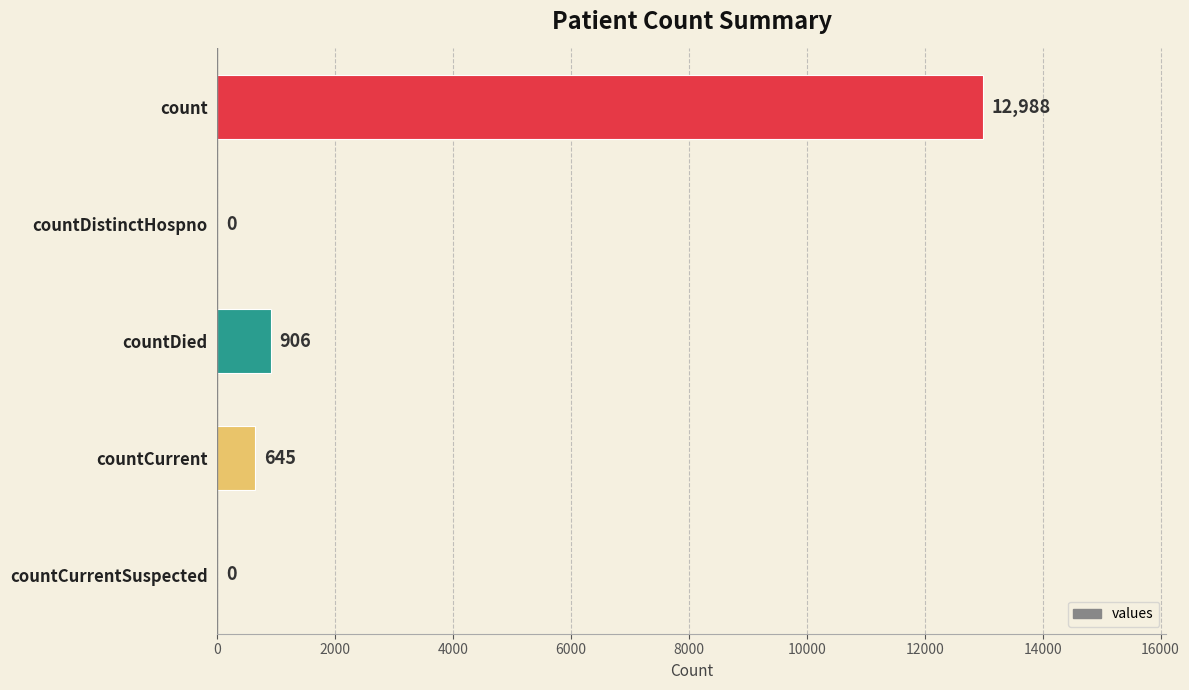

How many values are above zero?

3